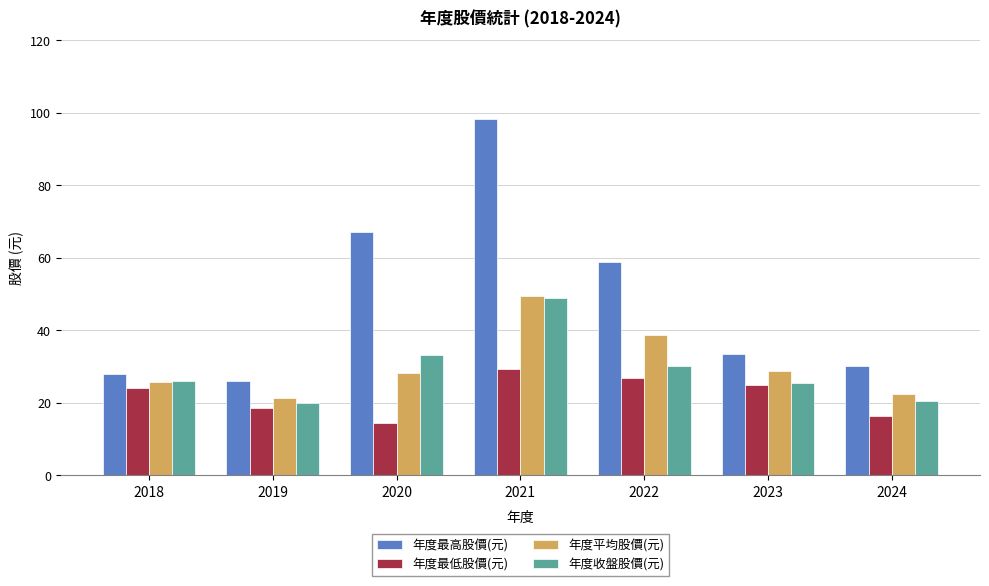

What is the maximum value shown in the chart?

98.3